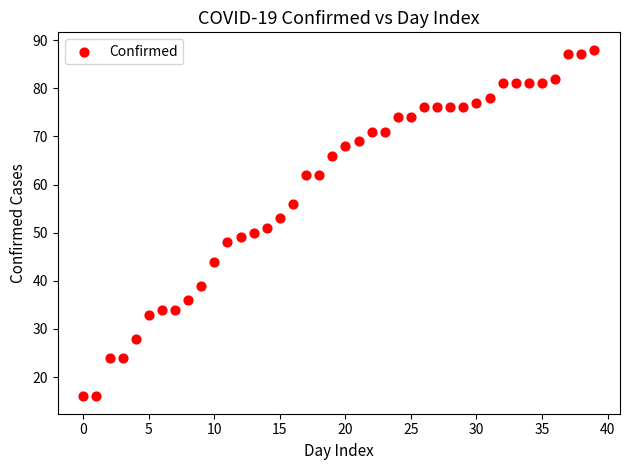

What is the range of Y values (max minus min)?

72